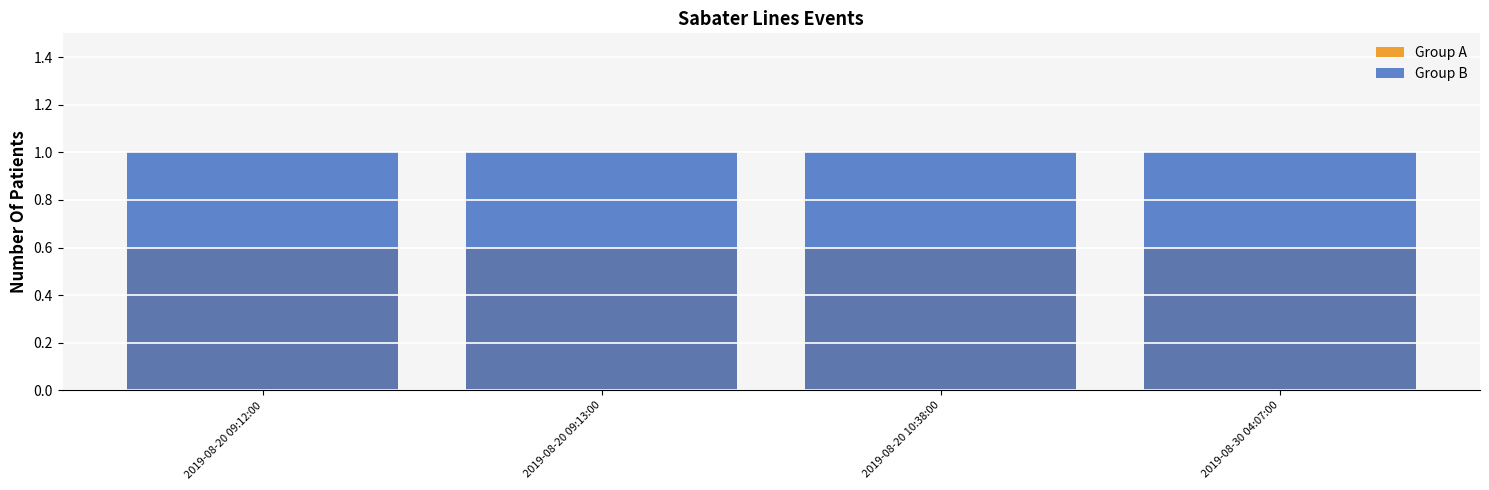

True or false: Group B has a value of 1.0 at 2019-08-30 04:07:00.

True